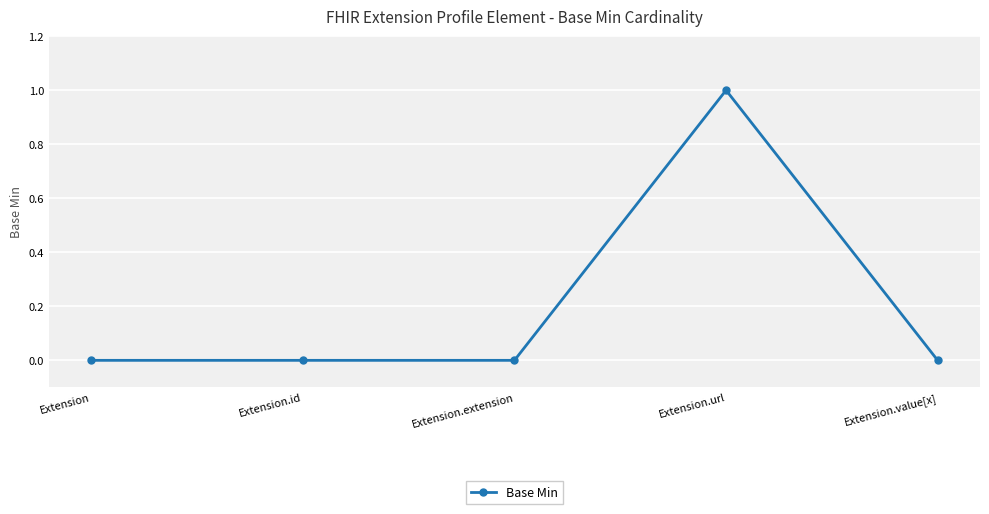

Reading left to right, what are all the values shown in this chart?

0	0	0	1	0